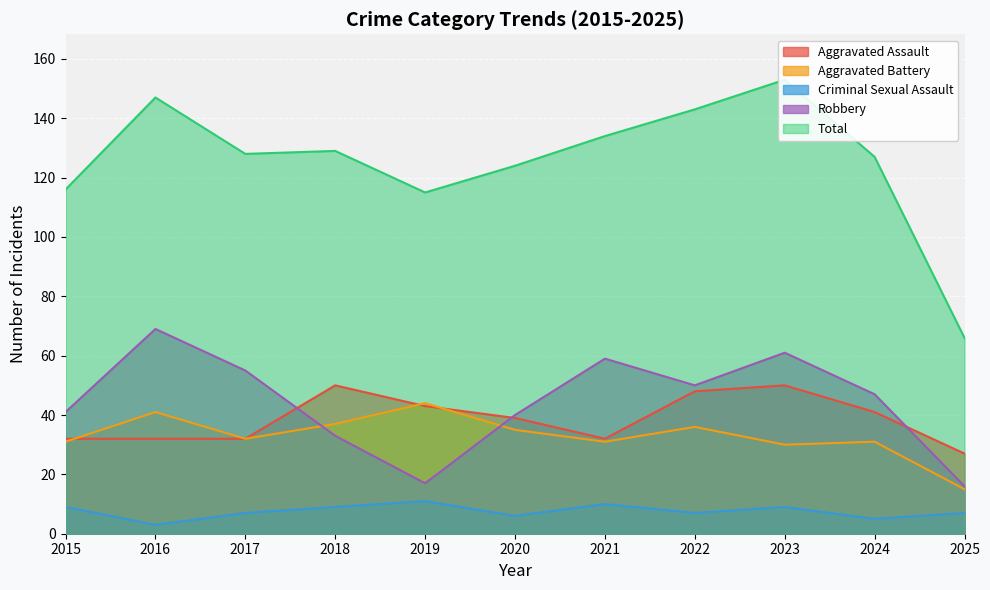

Reading right to left, transcribe all the data shown in this chart.

Aggravated Assault: 2025=27	2024=41	2023=50	2022=48	2021=32	2020=39	2019=43	2018=50	2017=32	2016=32	2015=32
Aggravated Battery: 2025=15	2024=31	2023=30	2022=36	2021=31	2020=35	2019=44	2018=37	2017=32	2016=41	2015=31
Criminal Sexual Assault: 2025=7	2024=5	2023=9	2022=7	2021=10	2020=6	2019=11	2018=9	2017=7	2016=3	2015=9
Robbery: 2025=16	2024=47	2023=61	2022=50	2021=59	2020=40	2019=17	2018=33	2017=55	2016=69	2015=41
Total: 2025=66	2024=127	2023=153	2022=143	2021=134	2020=124	2019=115	2018=129	2017=128	2016=147	2015=116